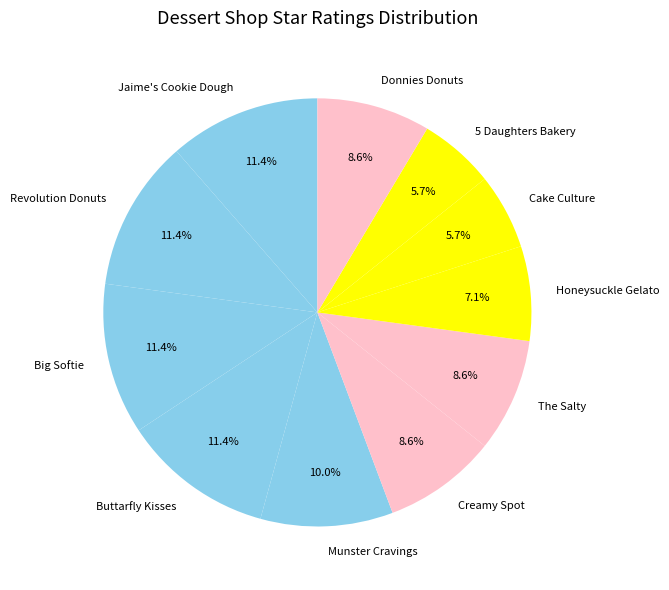

To the nearest percent, what portion does Jaime's Cookie Dough represent?

11%